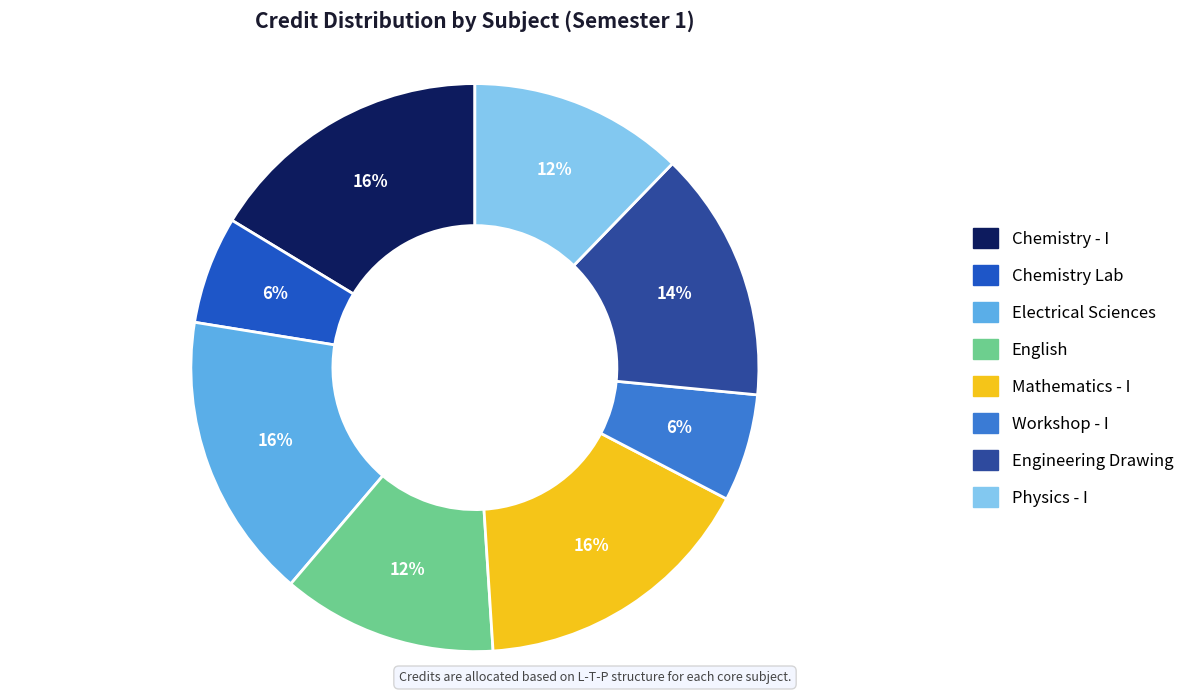

How many segments does this pie chart have?

8